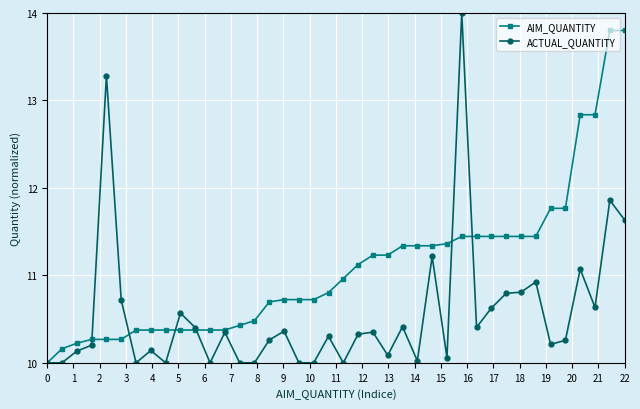

True or false: ACTUAL_QUANTITY has more than 1 interior local peaks.

True